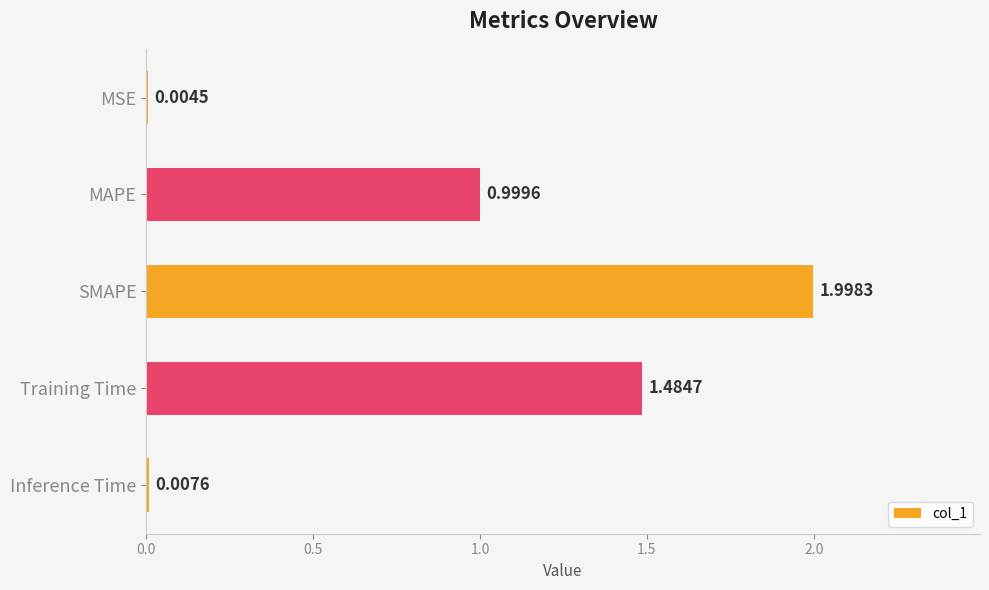

Between Inference Time and MAPE, which is larger?

MAPE